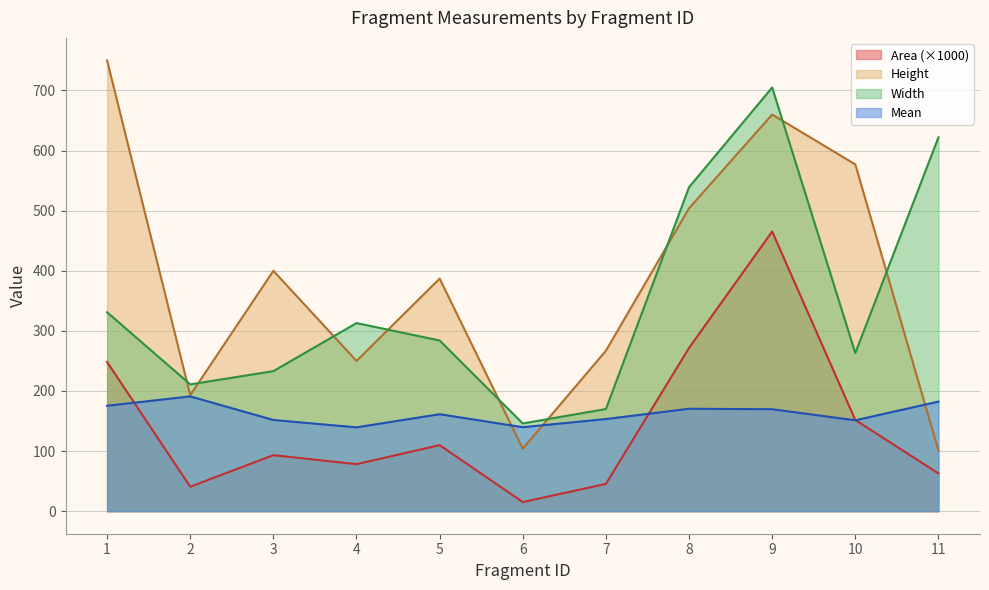

True or false: Area and Height intersect in this chart.

False